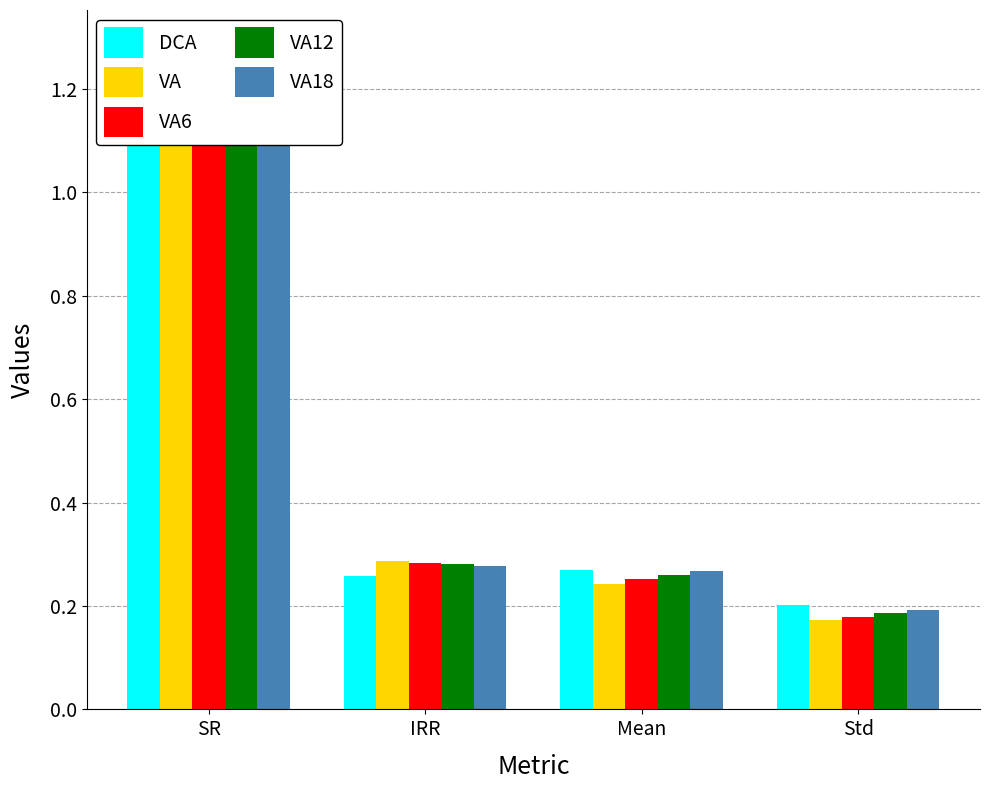

Reading left to right, extract all data points from this chart.

DCA: SR=1.2	IRR=0.3	Mean=0.3	Std=0.2
VA: SR=1.3	IRR=0.3	Mean=0.2	Std=0.2
VA6: SR=1.3	IRR=0.3	Mean=0.3	Std=0.2
VA12: SR=1.3	IRR=0.3	Mean=0.3	Std=0.2
VA18: SR=1.3	IRR=0.3	Mean=0.3	Std=0.2